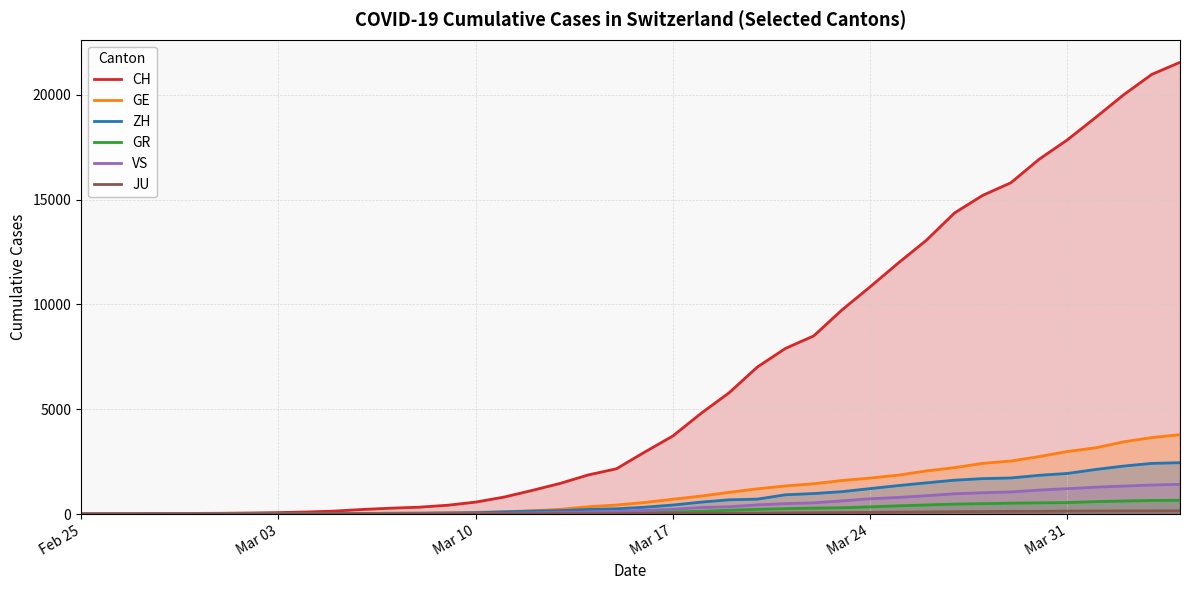

Which series has the widest spread of values?

CH